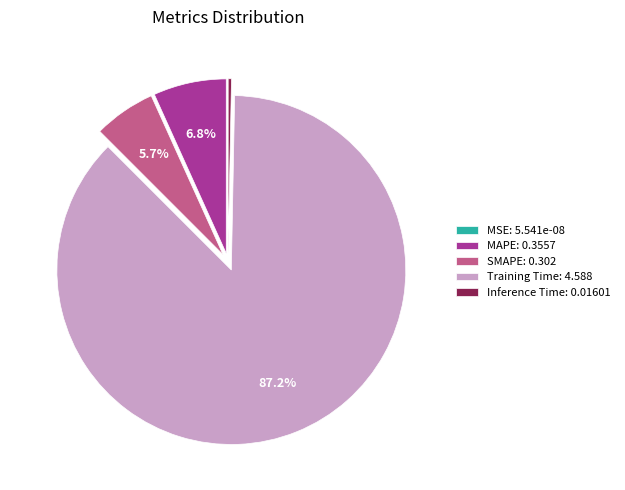

What is the total percentage of Training Time and SMAPE?

92.9%